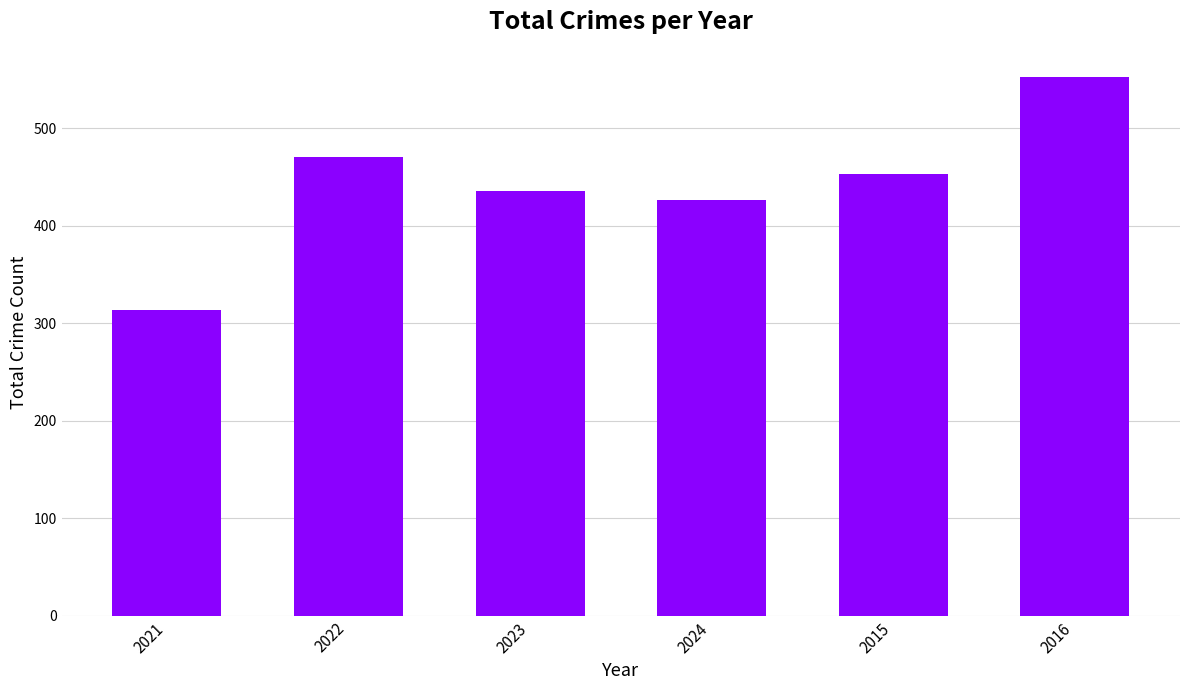

List the labels in order of value, smallest first.

2021, 2024, 2023, 2015, 2022, 2016